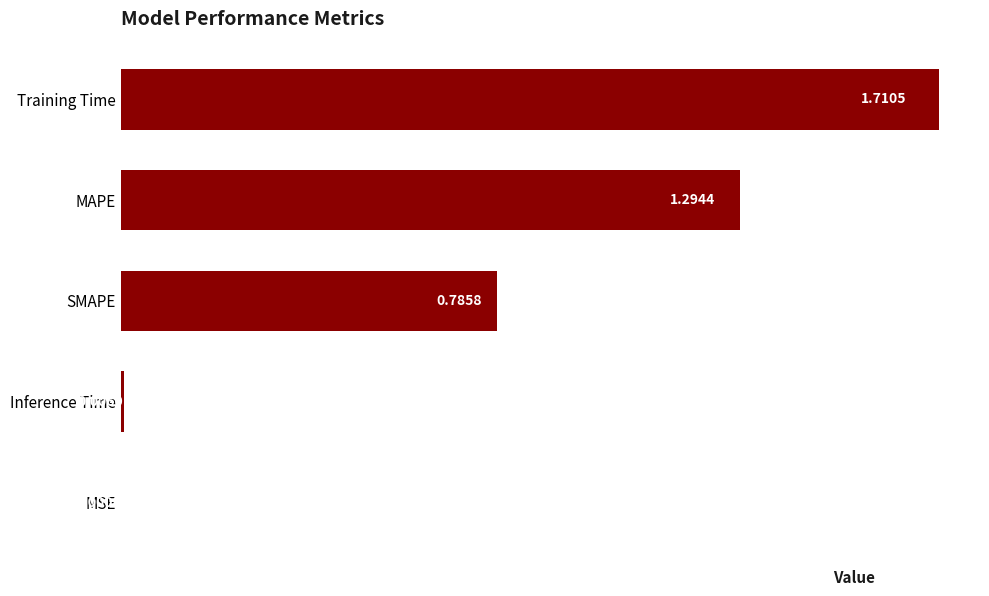

What is the sum of all values?

3.8